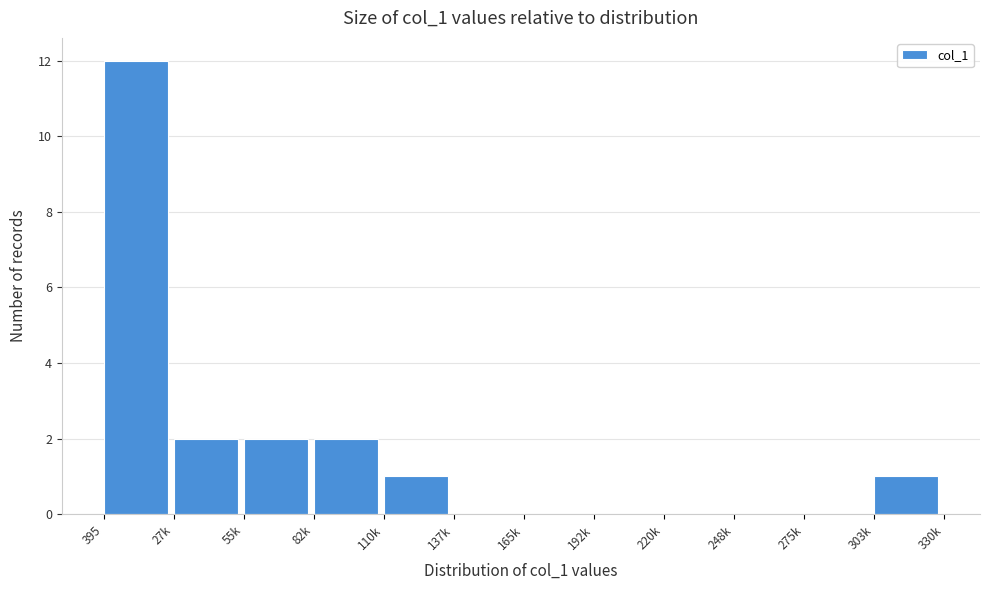

Reading left to right, what are all the values shown in this chart?

395=12	27k=2	55k=2	82k=2	110k=1	137k=0	165k=0	192k=0	220k=0	248k=0	275k=0	303k=1